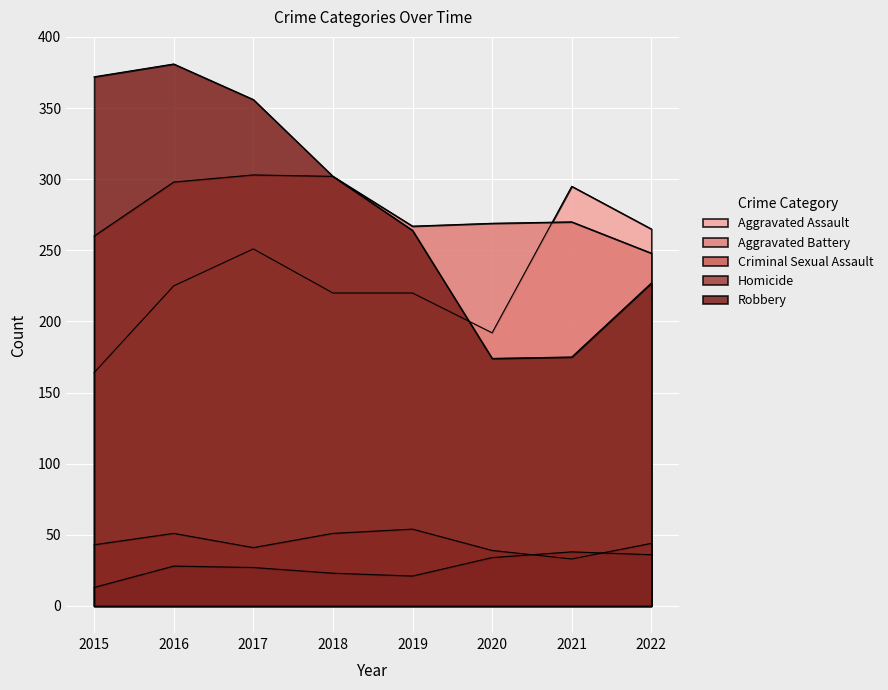

Reading left to right, extract all data points from this chart.

Aggravated Assault: 2015=164	2016=225	2017=251	2018=220	2019=220	2020=192	2021=295	2022=265
Aggravated Battery: 2015=260	2016=298	2017=303	2018=302	2019=267	2020=269	2021=270	2022=248
Criminal Sexual Assault: 2015=43	2016=51	2017=41	2018=51	2019=54	2020=39	2021=33	2022=44
Homicide: 2015=13	2016=28	2017=27	2018=23	2019=21	2020=34	2021=38	2022=36
Robbery: 2015=372	2016=381	2017=356	2018=302	2019=264	2020=174	2021=175	2022=227